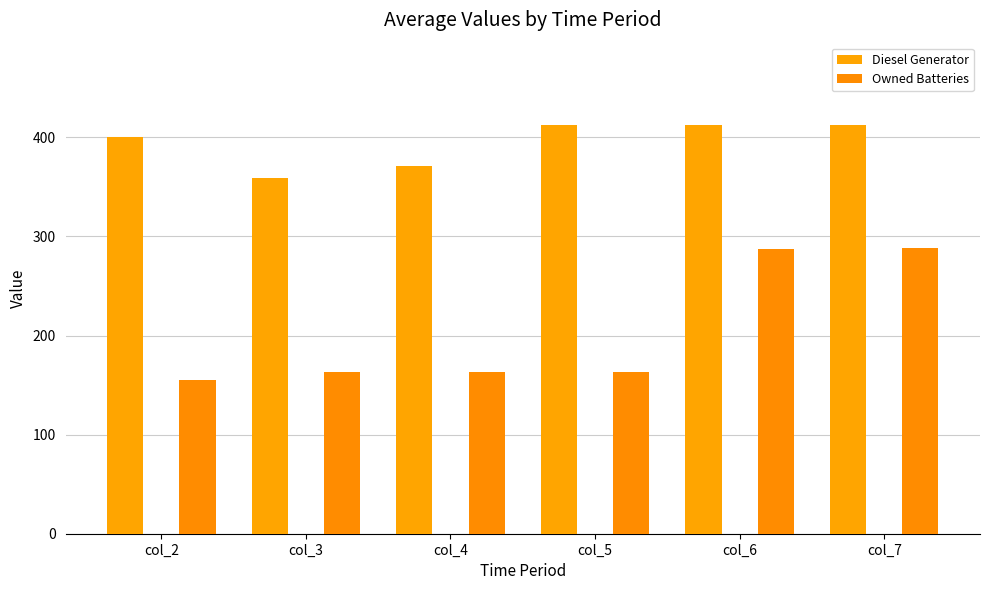

How many values in the Owned Batteries series are below 163?

1